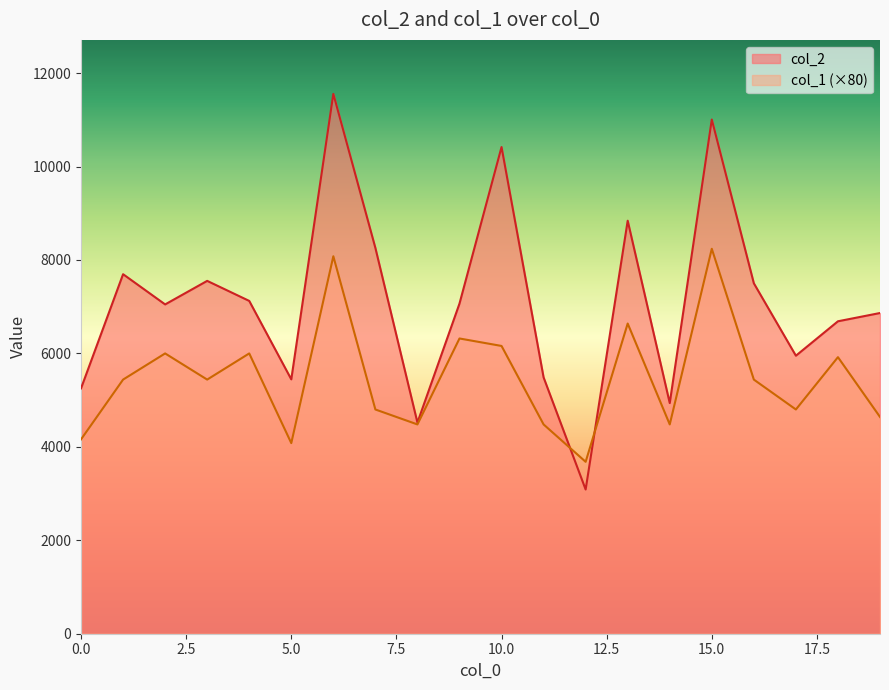

The col_2 series shows 4947 at 15.0. True or false?

False